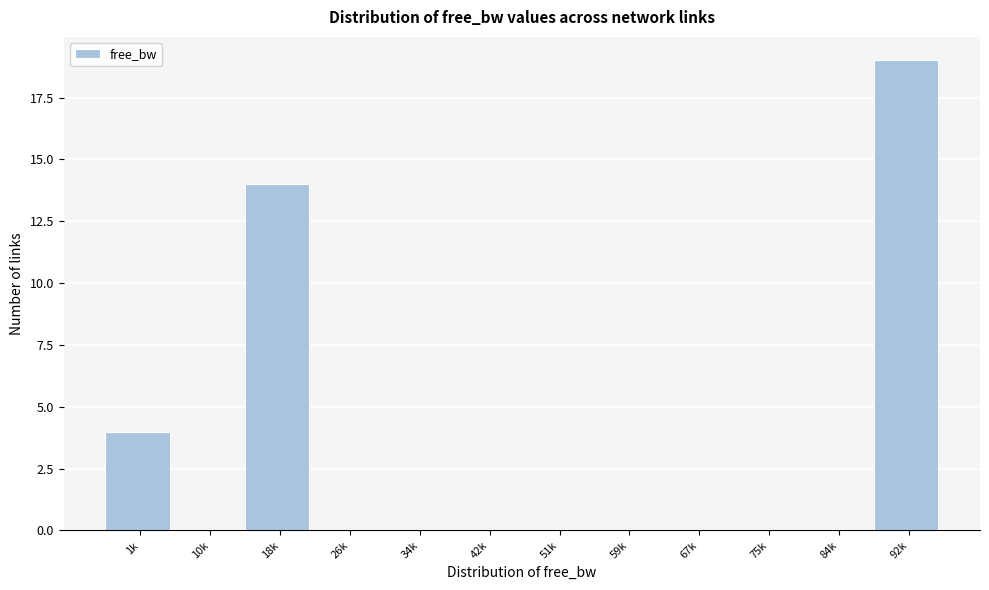

Reading right to left, what are all the values shown in this chart?

92k=19	84k=0	75k=0	67k=0	59k=0	51k=0	42k=0	34k=0	26k=0	18k=14	10k=0	1k=4